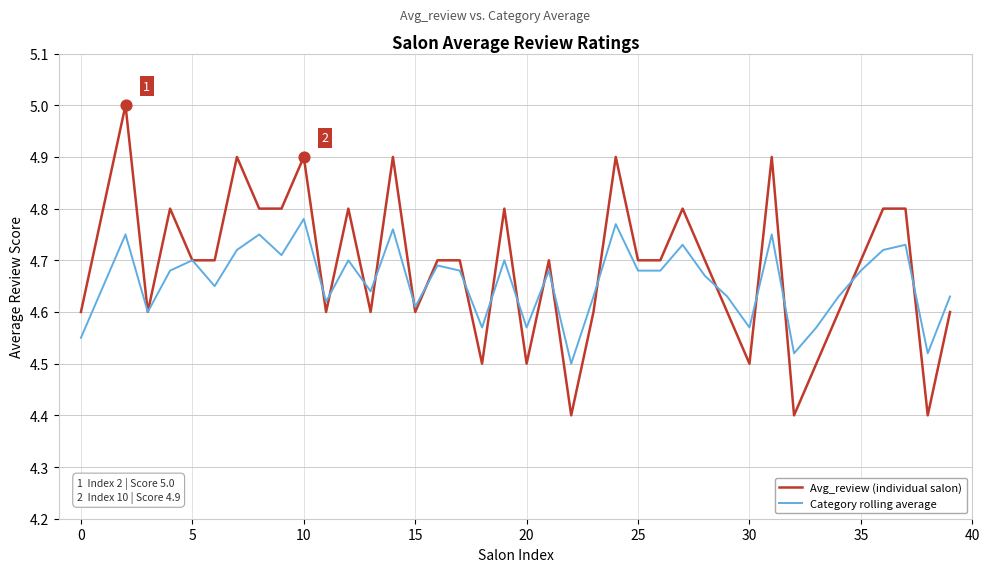

Which series has the largest total across all categories?

Avg_review (individual salon)